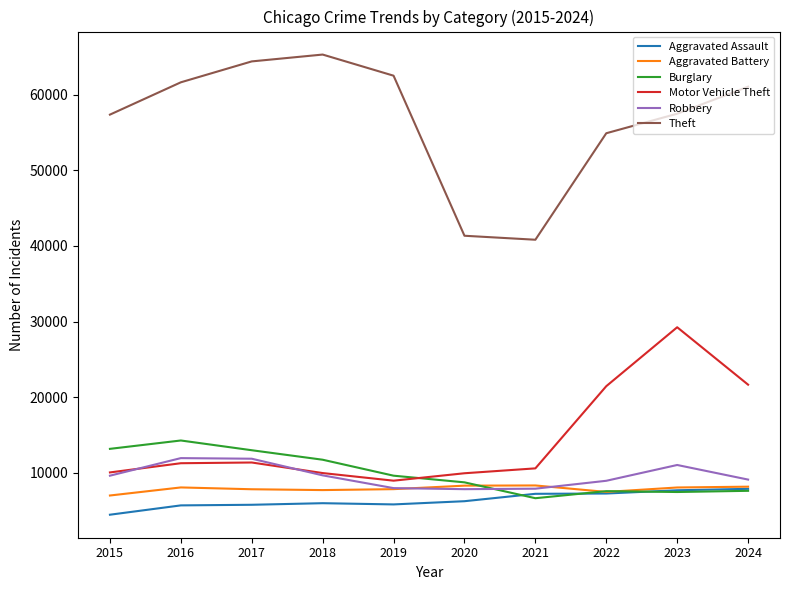

At which category does the chart reach its minimum across all series?

2015